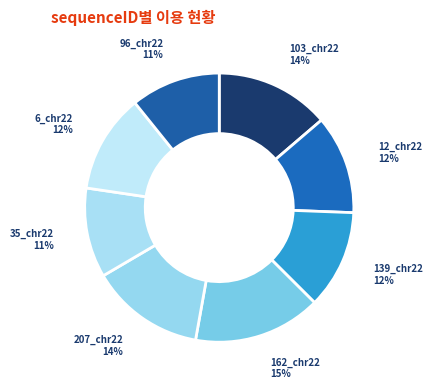

Which slice is the largest?

162_chr22